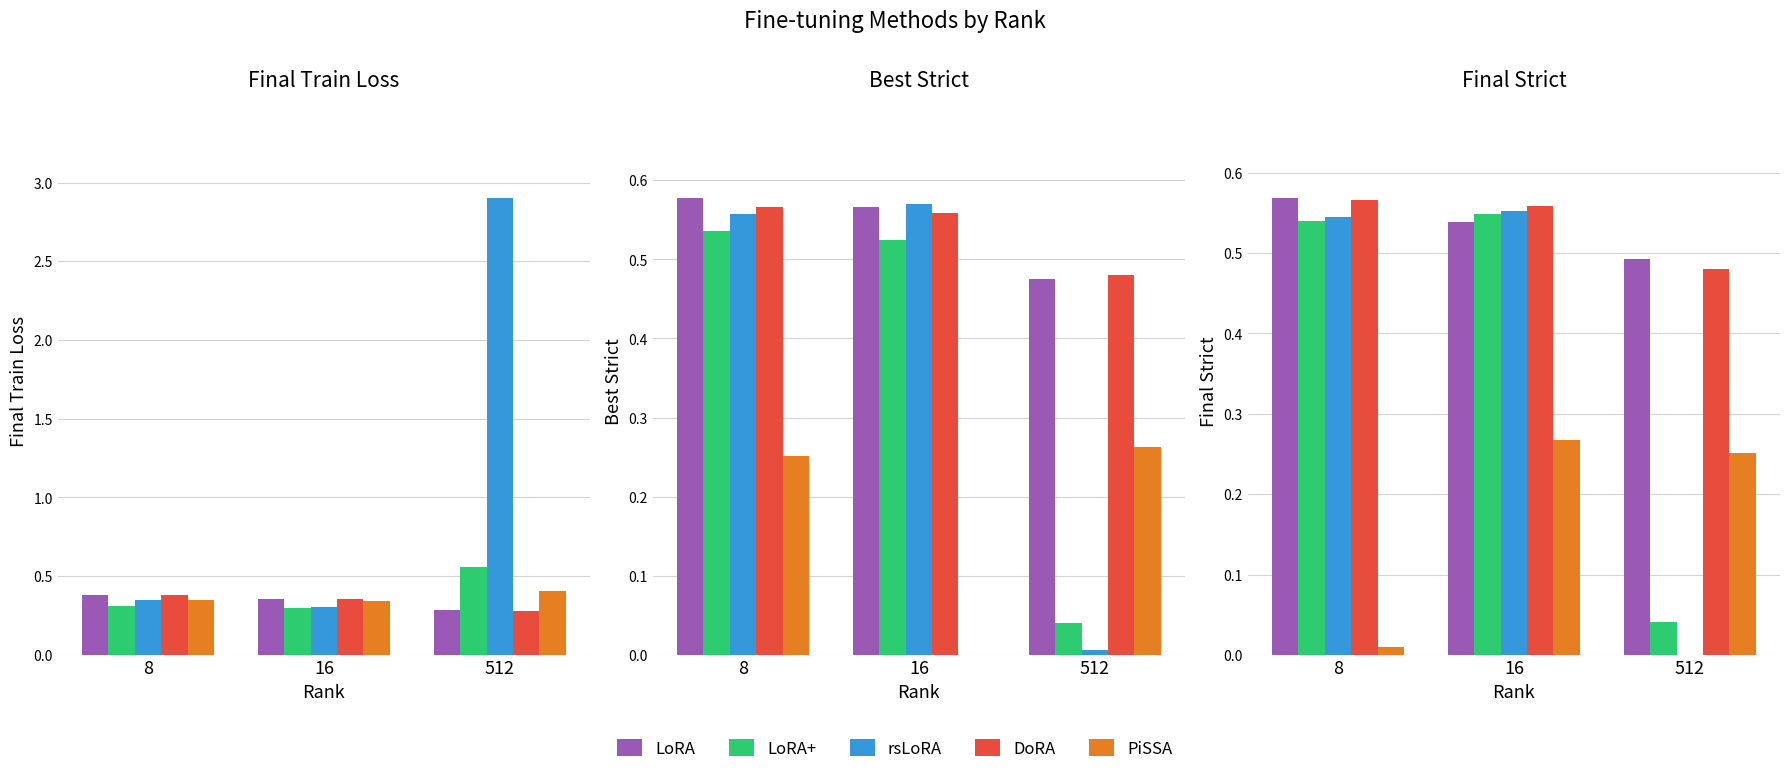

At 8, list the series in order from largest to smallest.

LoRA, DoRA, rsLoRA, LoRA+, PiSSA